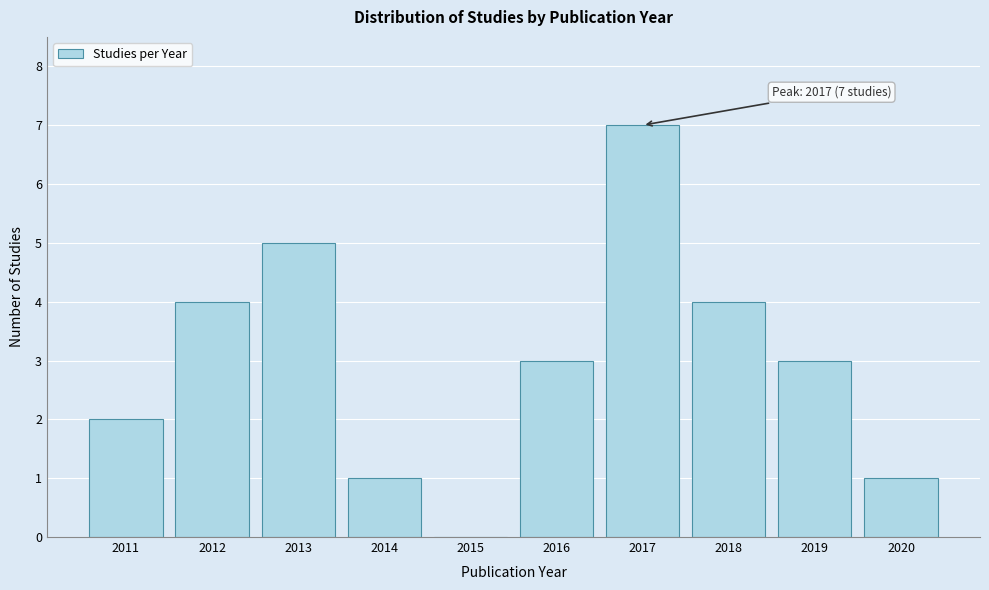

Reading left to right, transcribe all the data shown in this chart.

2011=2	2012=4	2013=5	2014=1	2015=0	2016=3	2017=7	2018=4	2019=3	2020=1